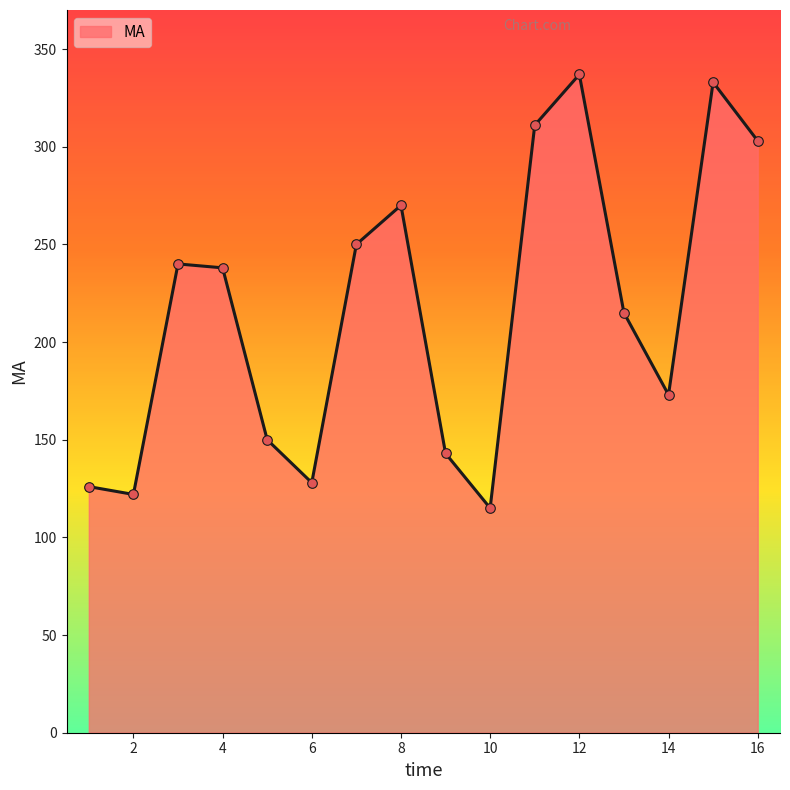

What is the smallest value displayed?

115